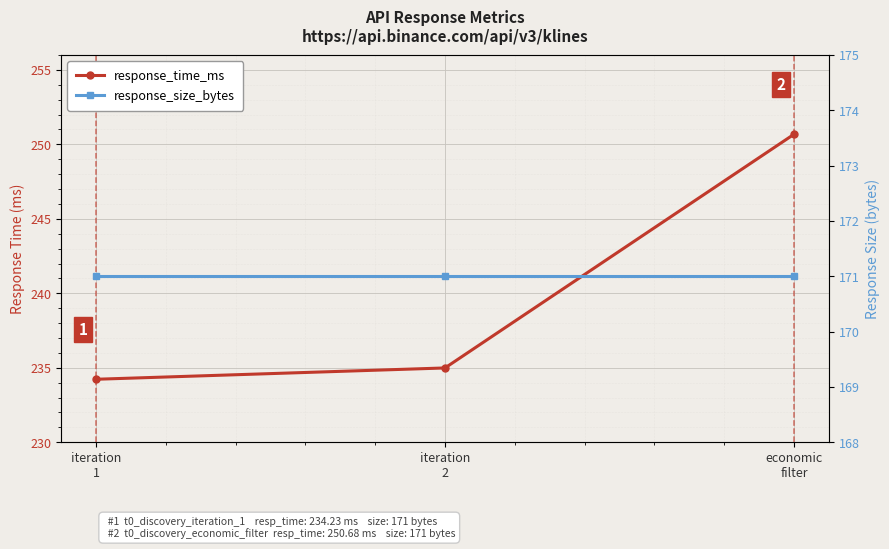

Reading left to right, what are all the values shown in this chart?

response_time_ms: 234.2	235.0	250.7
response_size_bytes: 171.0	171.0	171.0